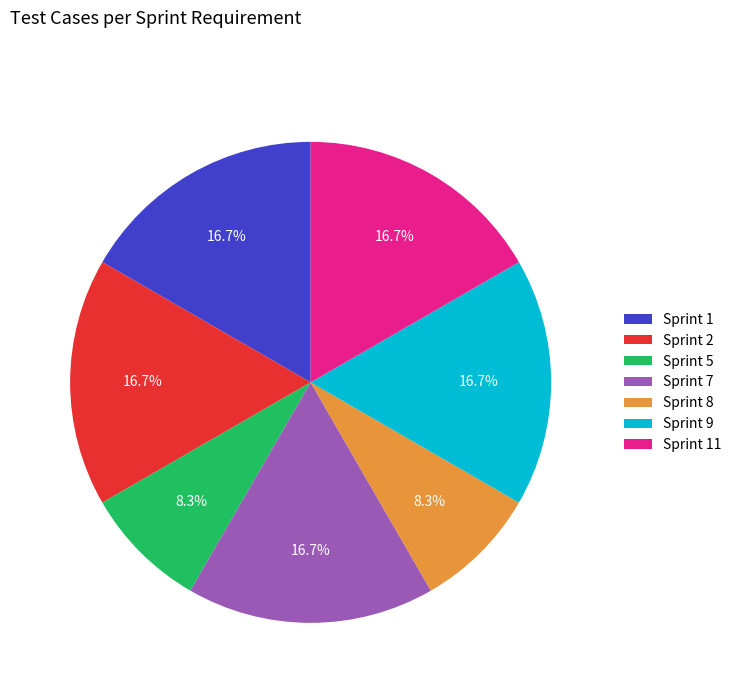

Is the sum of Sprint 11 and Sprint 7 greater than half?

No